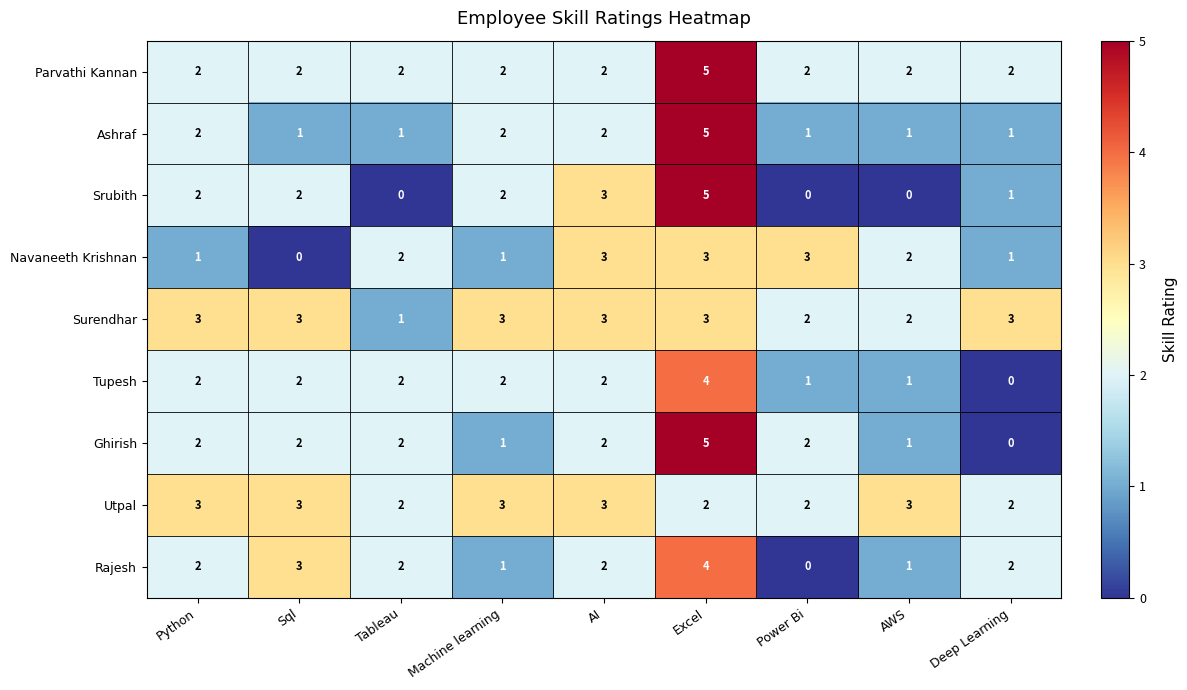

At how many categories does at least one series exceed 0?

9